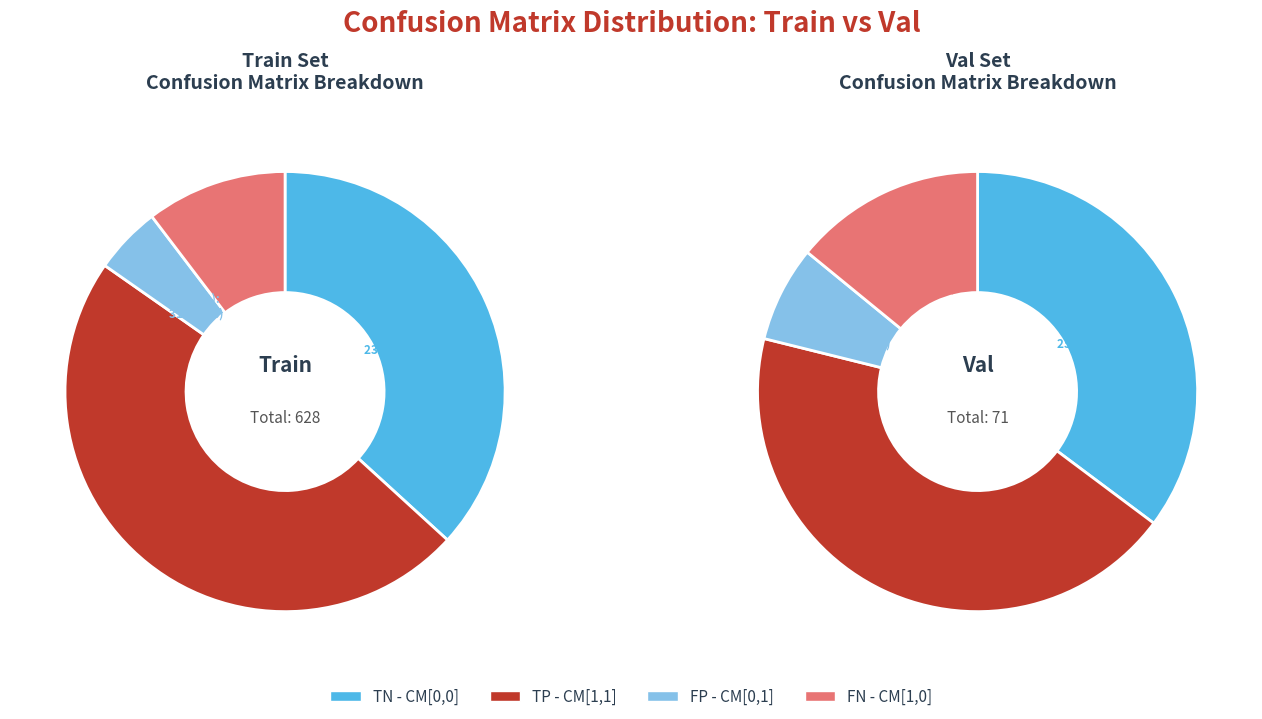

Rank the categories by Confusion Matrix [1, 1] value from highest to lowest.

Train, Val